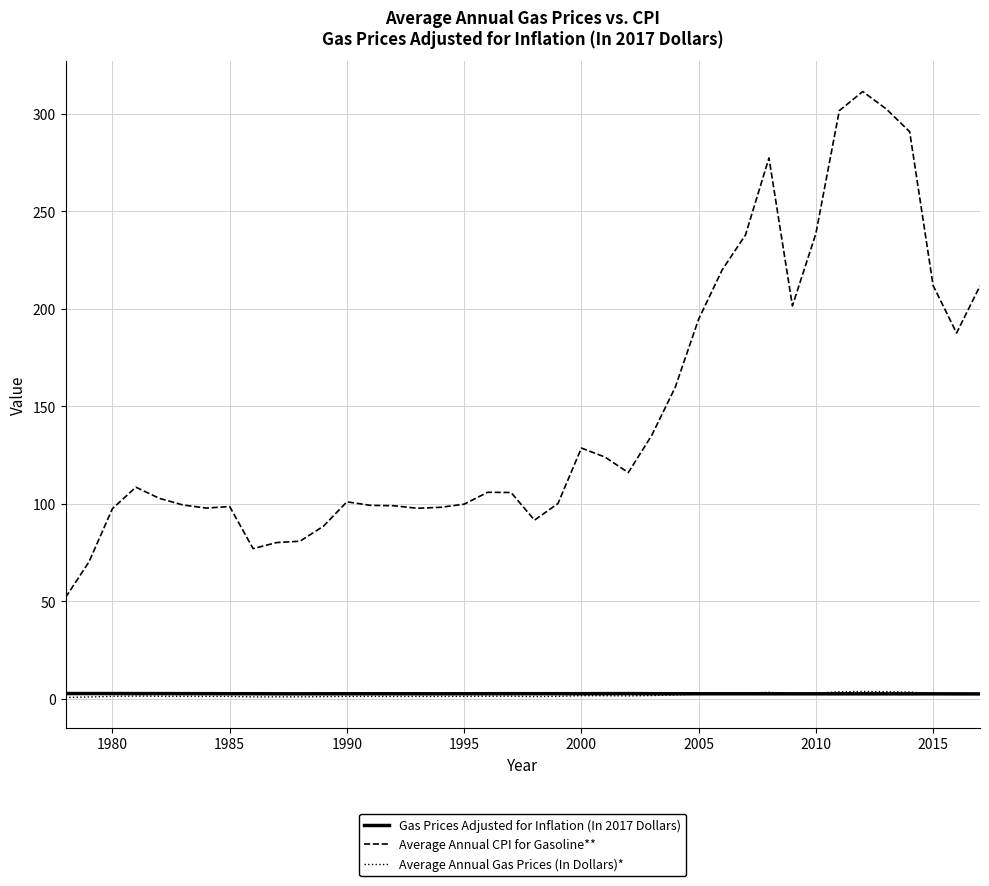

Which series has the largest range (max minus min)?

Average Annual CPI for Gasoline**